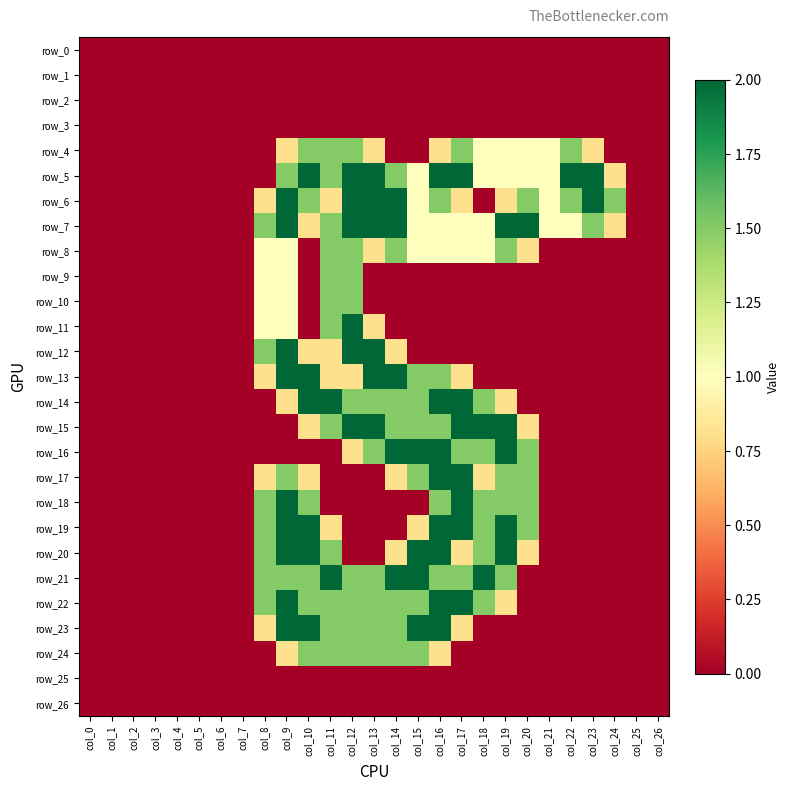

How many values in row_4 are above zero?

13